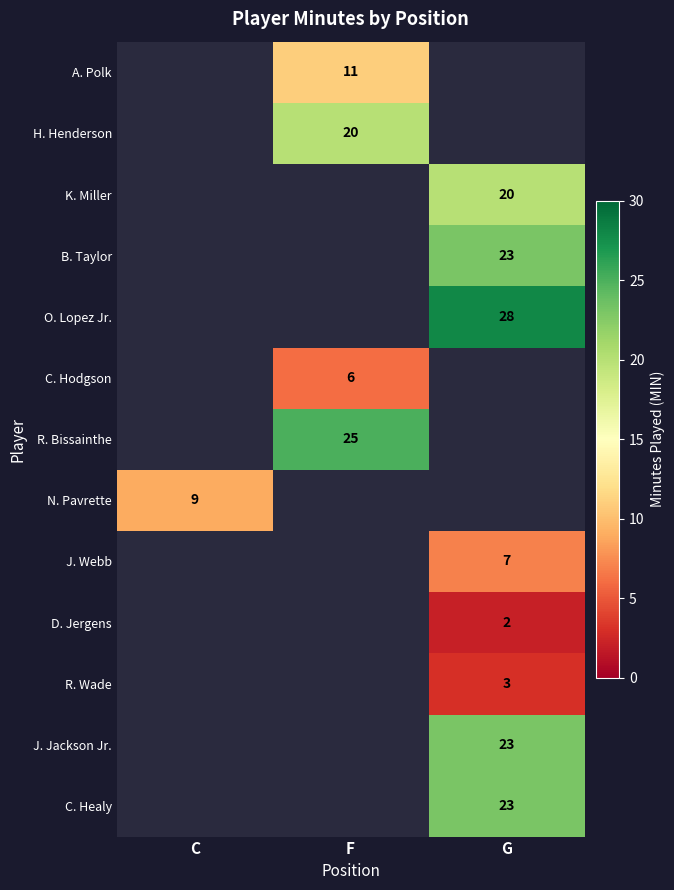

At which category does the chart reach its minimum across all series?

G